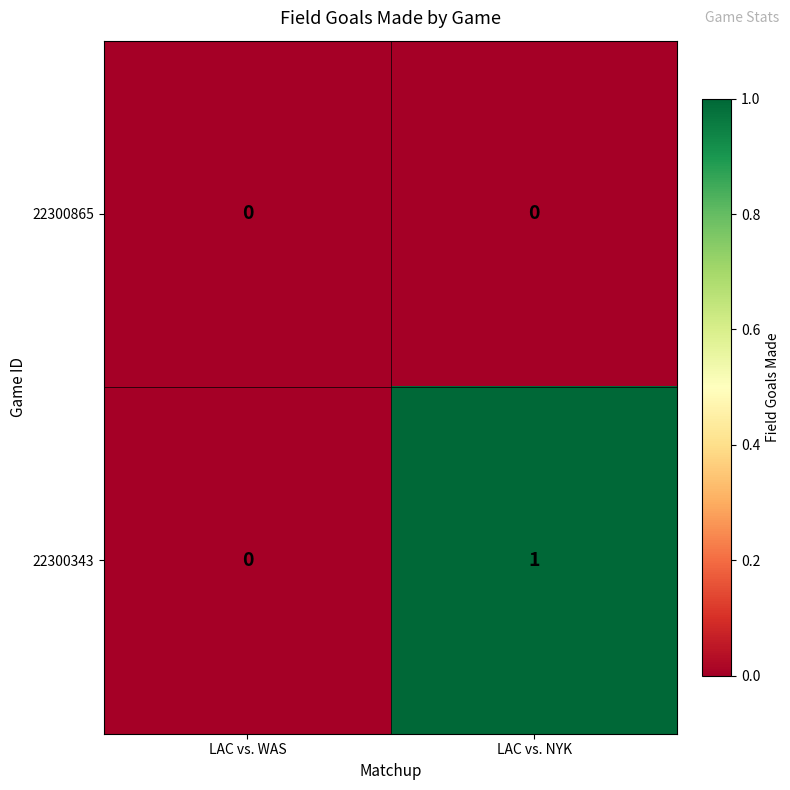

The value of 22300865 at LAC vs. NYK is 0. True or false?

True